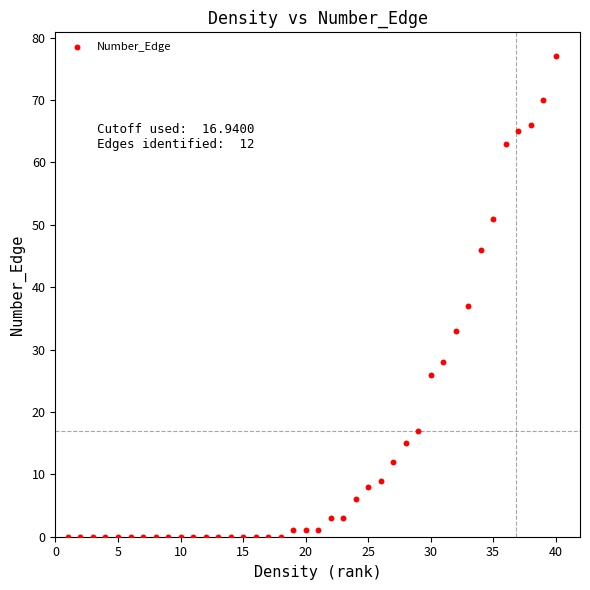

What Y value in the scatter plot is closest to 38?

37